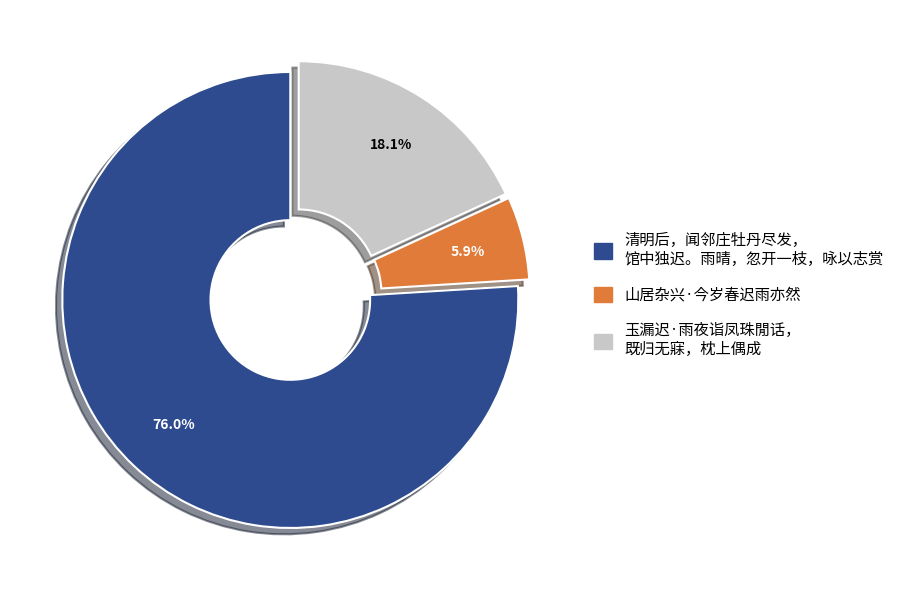

Does any single category account for the majority?

Yes